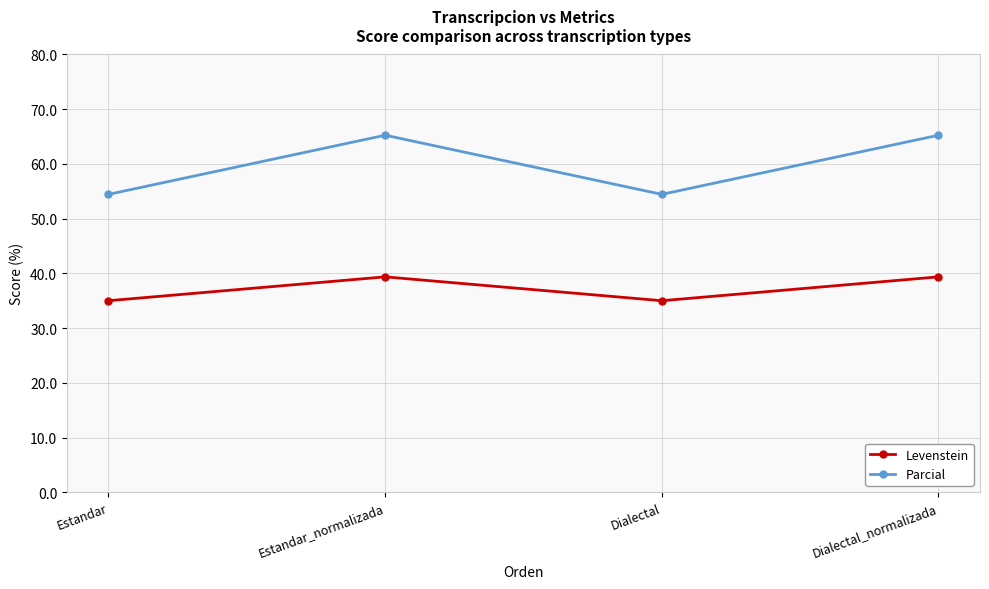

Rank the series at Estandar_normalizada from highest to lowest value.

Parcial, Levenstein